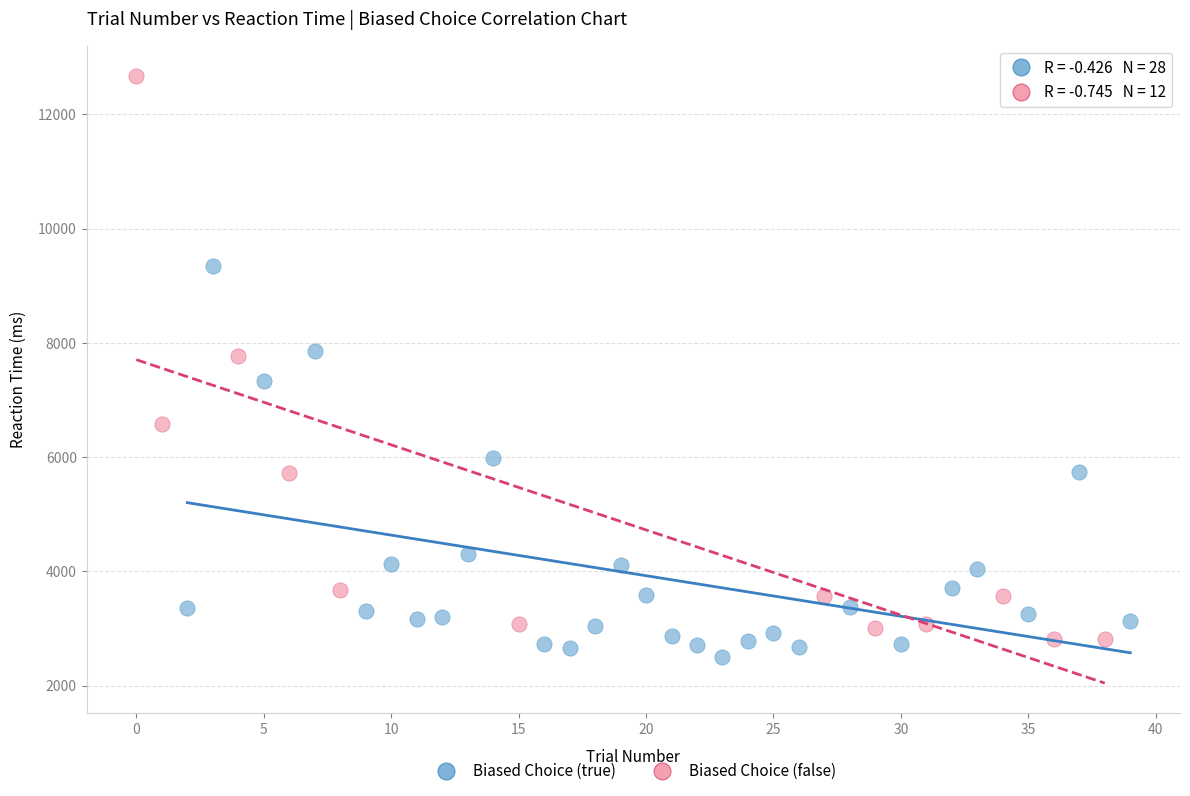

Which series has the largest Y range (max minus min)?

Biased Choice (false)